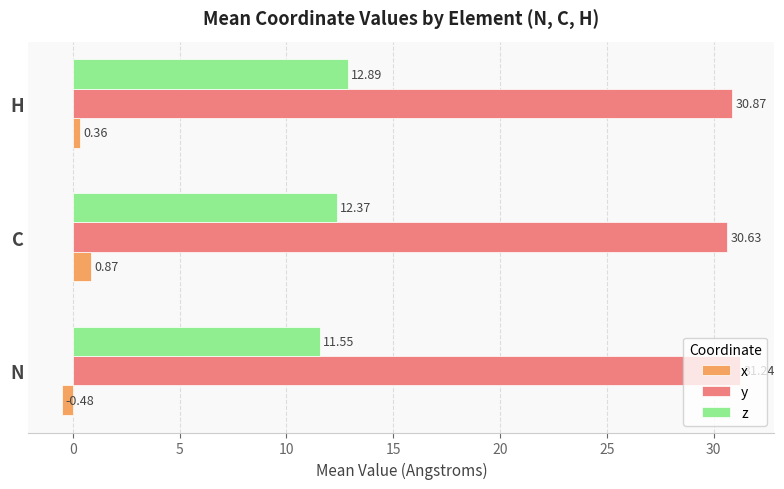

Rank the series at N from highest to lowest value.

y, z, x